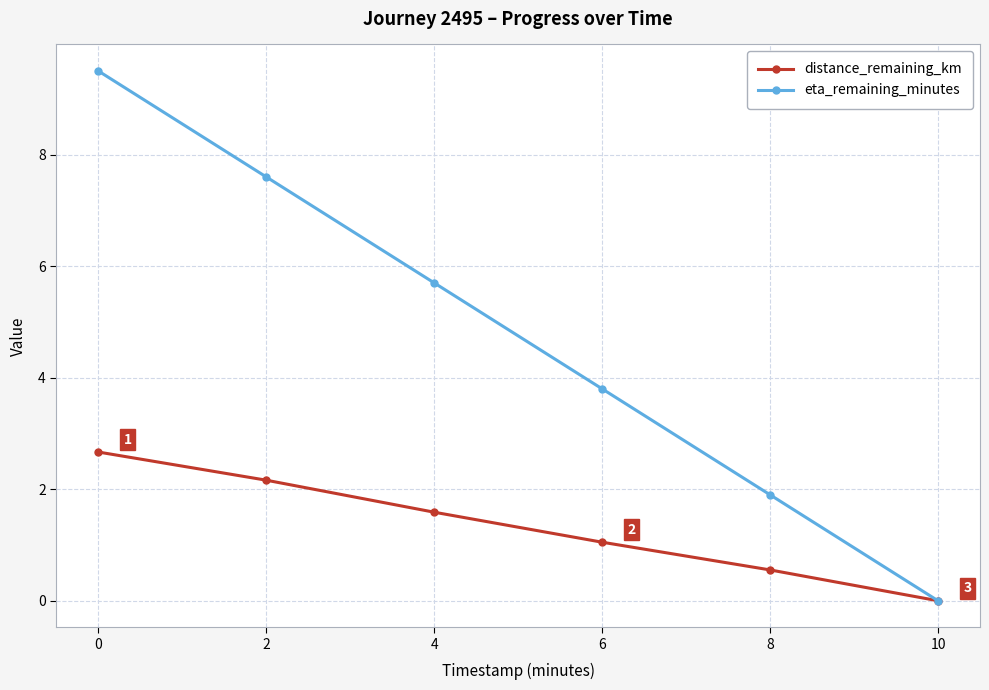

Count the number of categories in the chart.

6